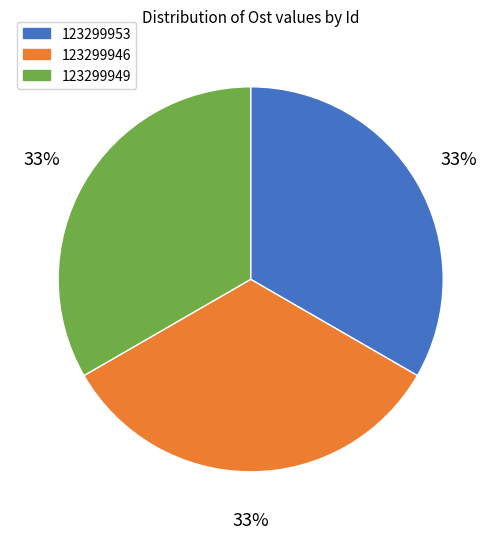

What is the ratio of the value at 123299946 to the value at 123299953?

1.0